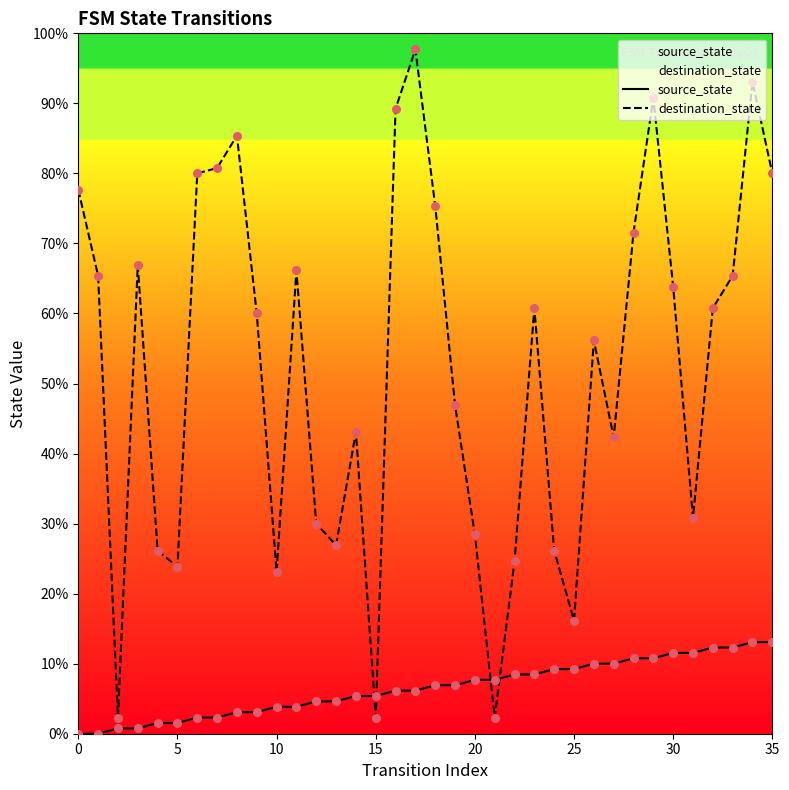

Which series reaches the maximum Y coordinate?

destination_state